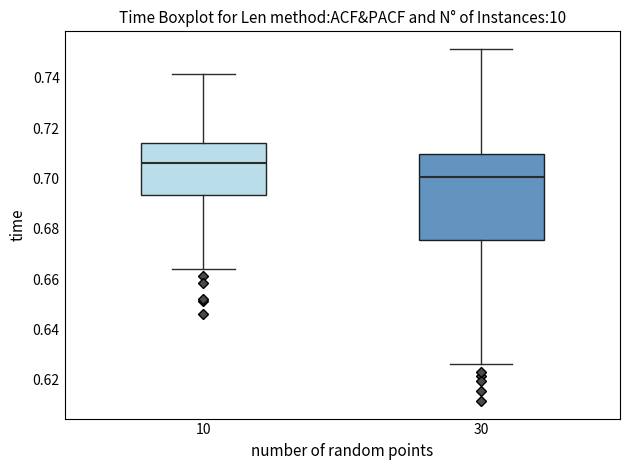

Which box has the lowest median line?

30